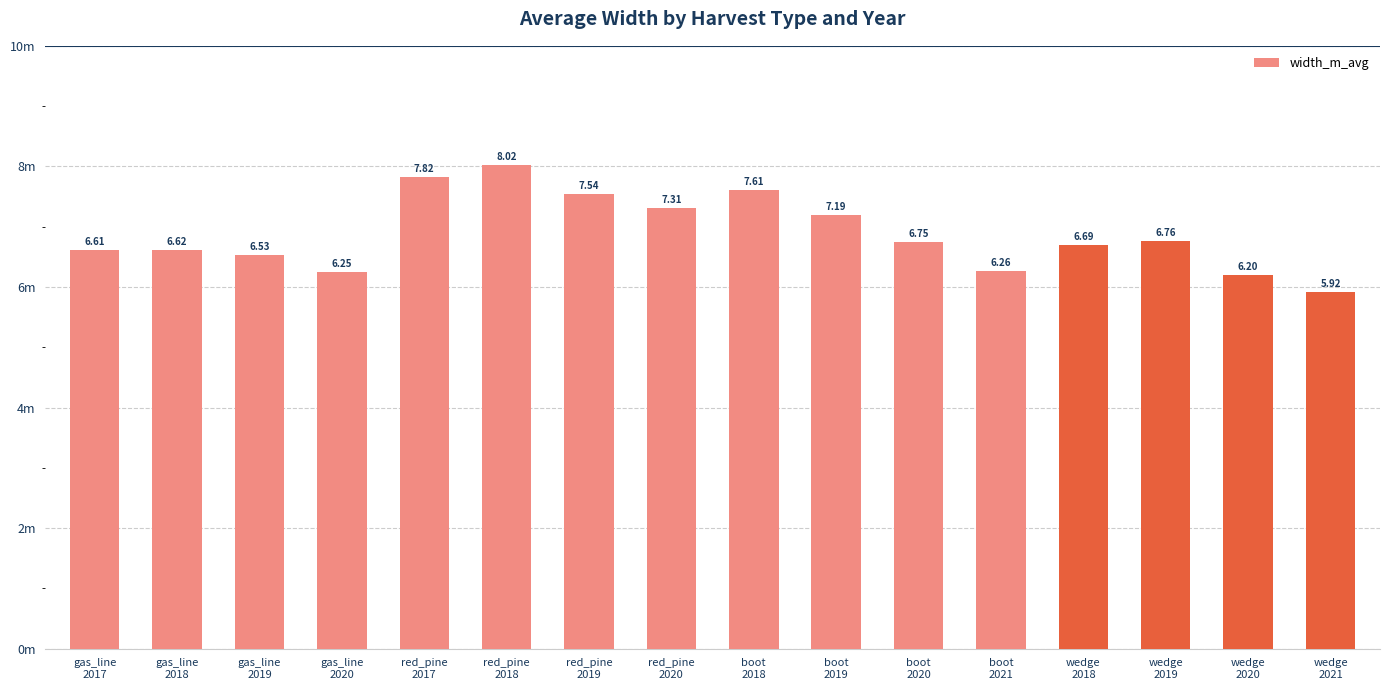

Which label corresponds to the smallest value in the chart?

wedge
2021